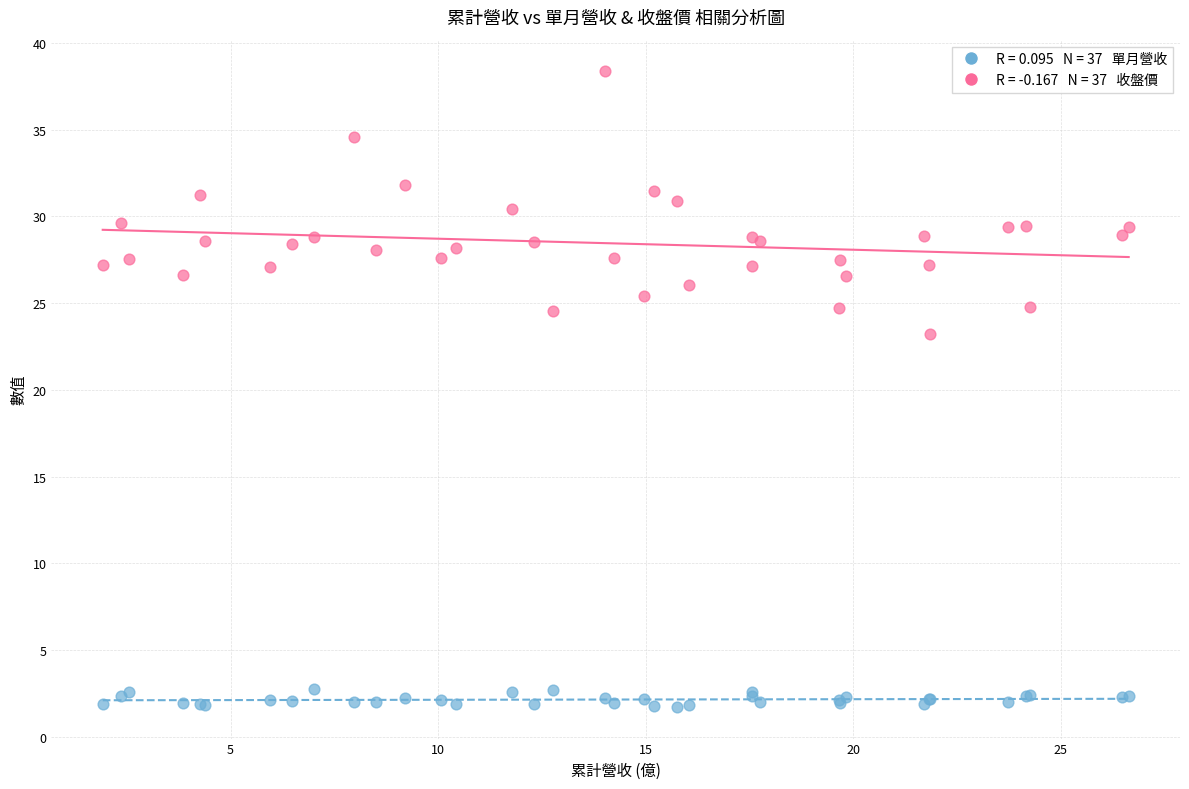

Across all series, what Y value is closest to 20?

23.2